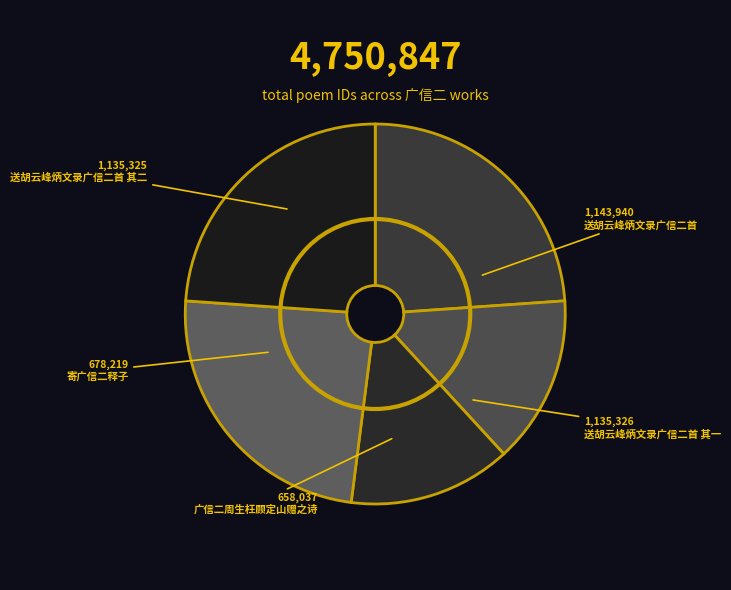

What percentage is the 送胡云峰炳文录广信二首 其二 slice, to the nearest percent?

24%